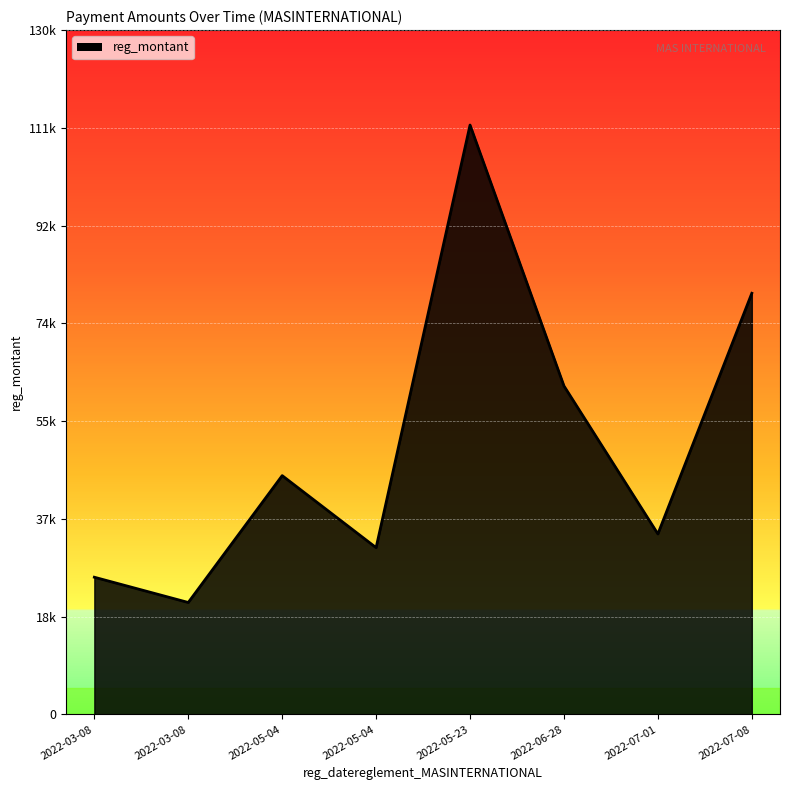

The chart shows a value of 34274.8 at 2022-07-01. True or false?

True